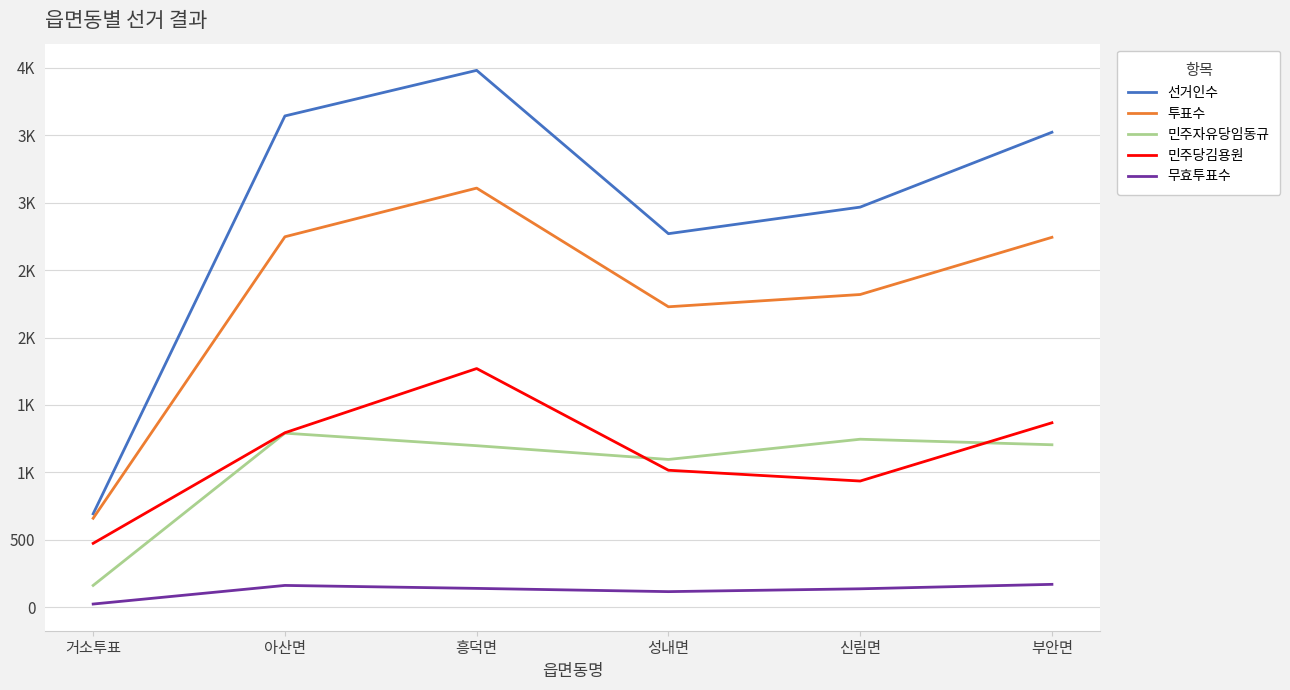

True or false: 선거인수 and 투표수 cross at least once.

False